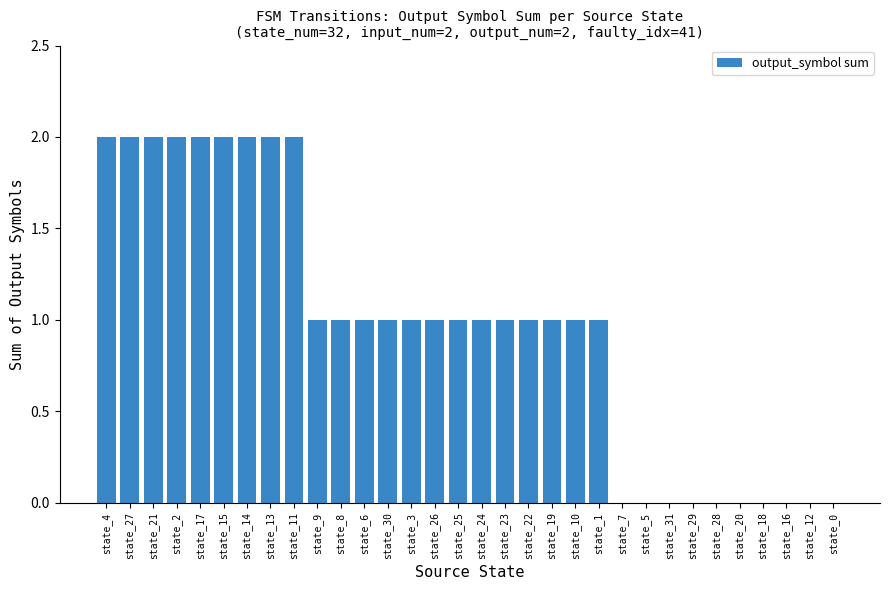

Which has a higher value, state_20 or state_1?

state_1